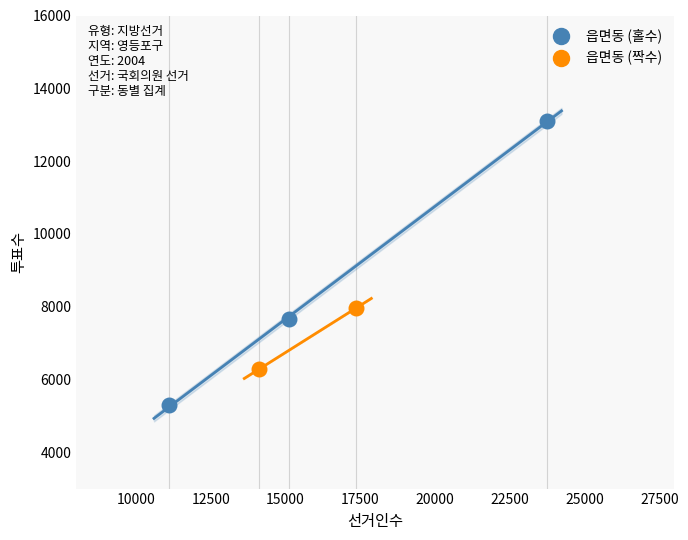

Which series contains the lowest Y value?

읍면동 (홀수)